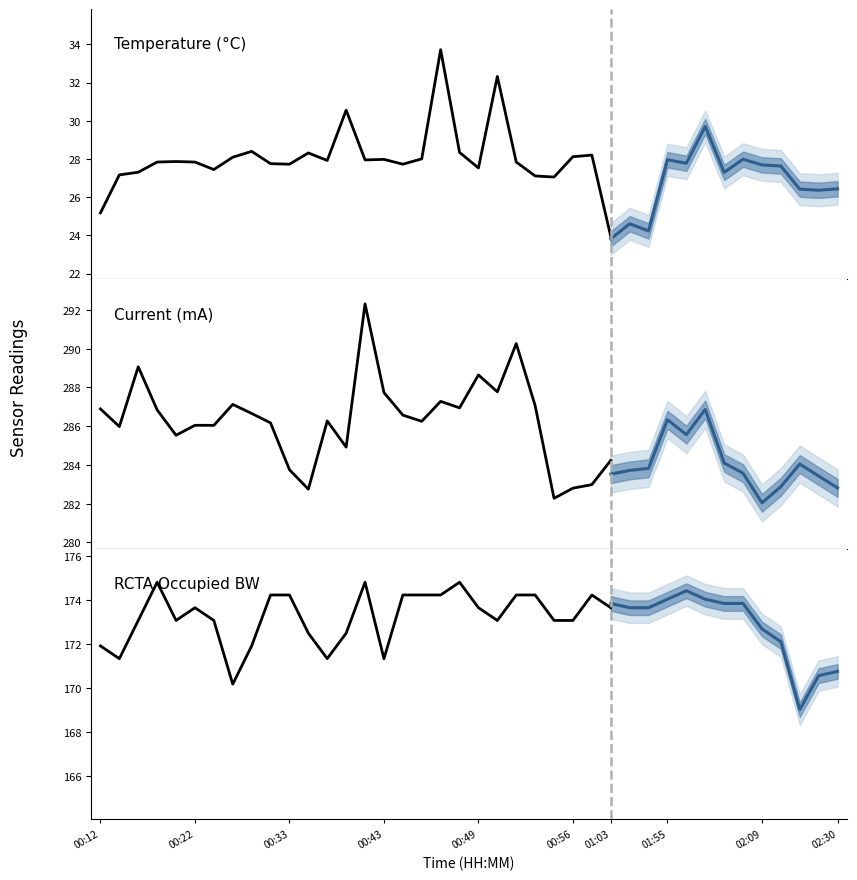

Is it true that RCTA_BW equals 173.1 at 24?

True